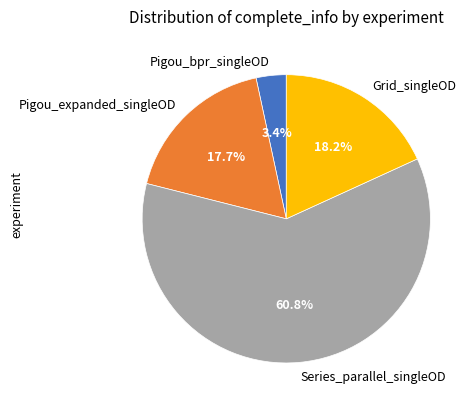

To the nearest percent, what is the average slice percentage?

25%